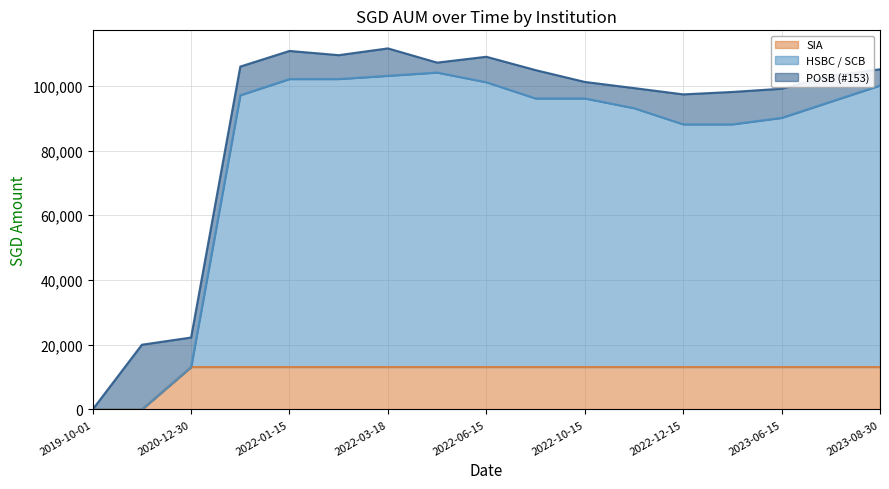

What is the total value across all series at 2023-06-15?

99108.5